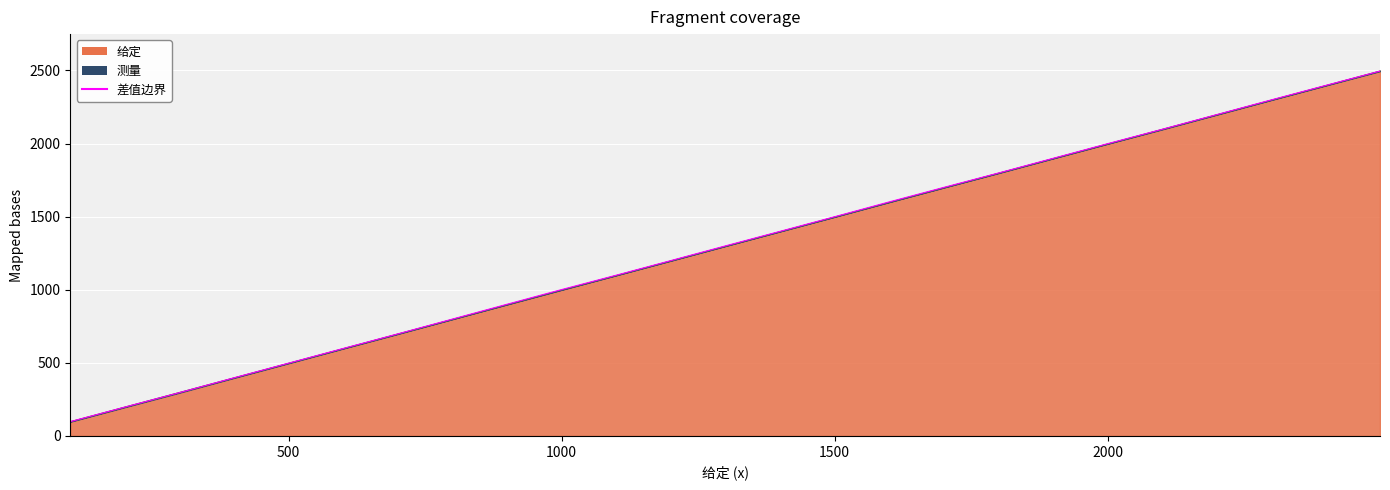

Approximately how many times larger is the value at 2200 compared to 1200?

1.8